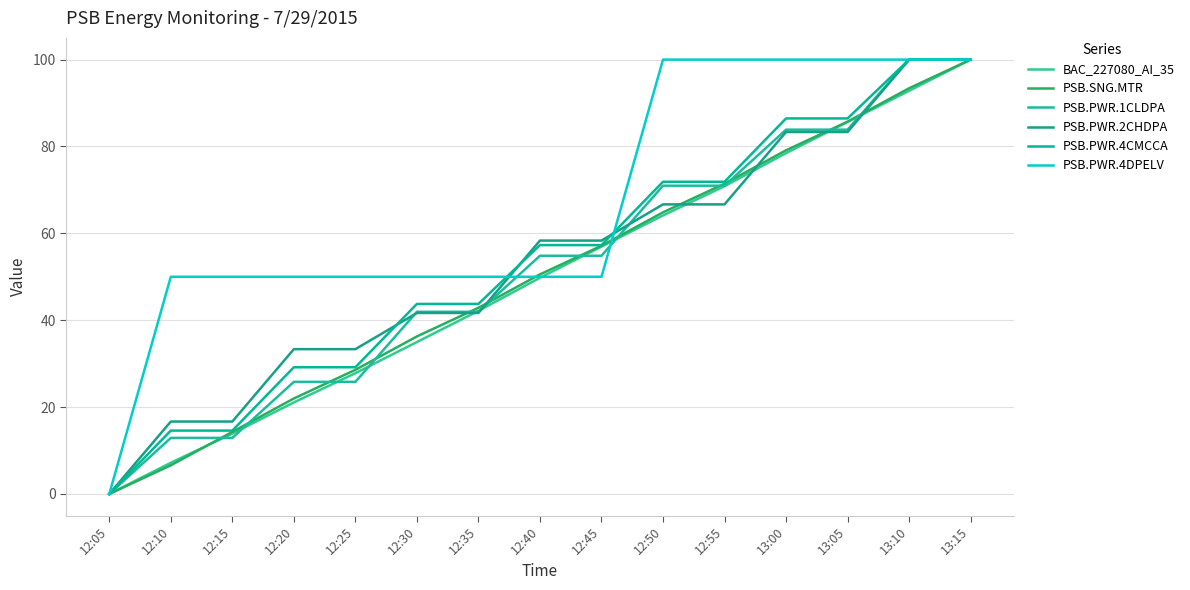

At which label does PSB.PWR.2CHDPA first exceed 58?

12:40